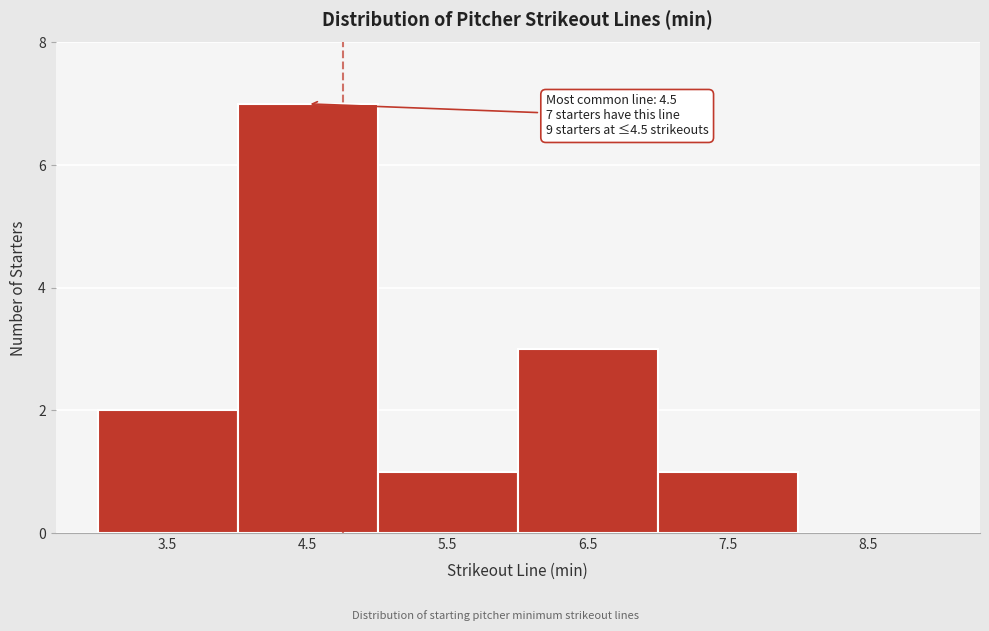

Which range on the x-axis has the tallest bar?

4 to 5